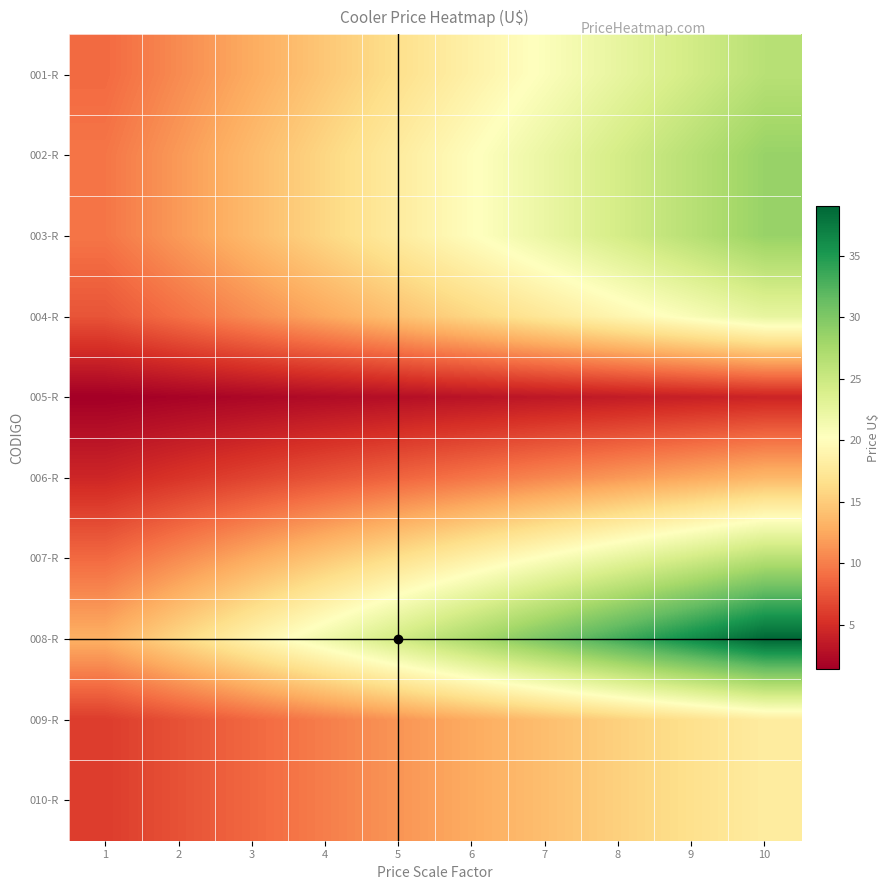

What is the difference between the highest and lowest values at 2?

14.1